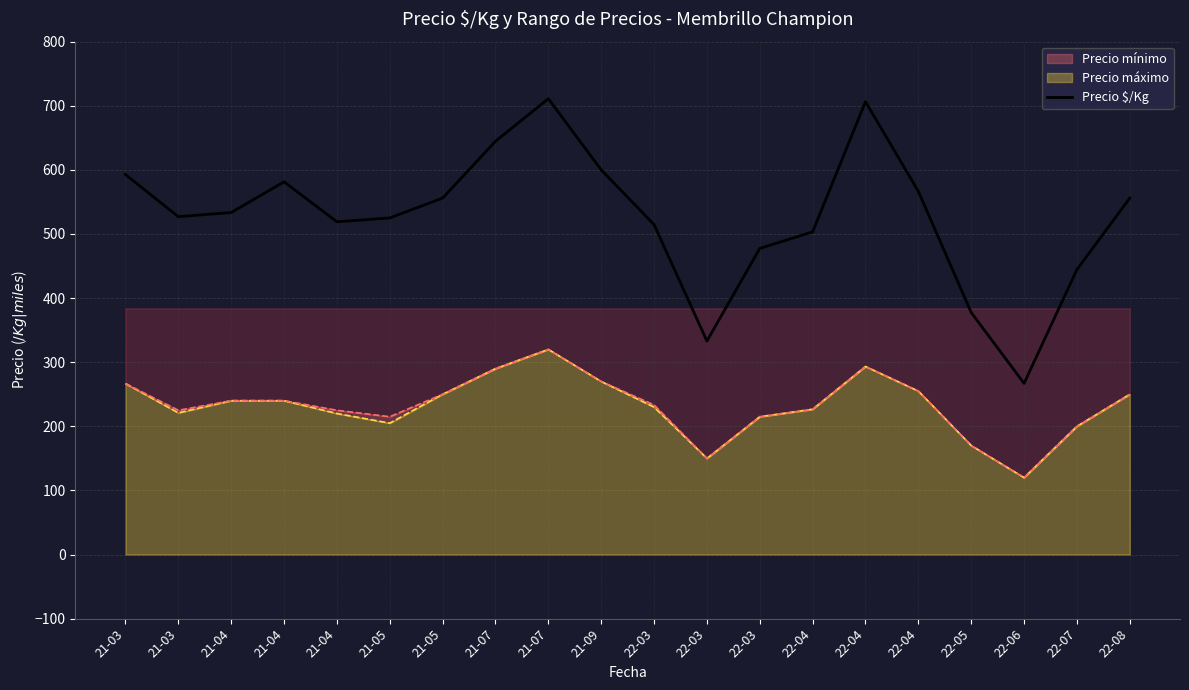

Is it true that the value at 22-05 is 634.4?

False